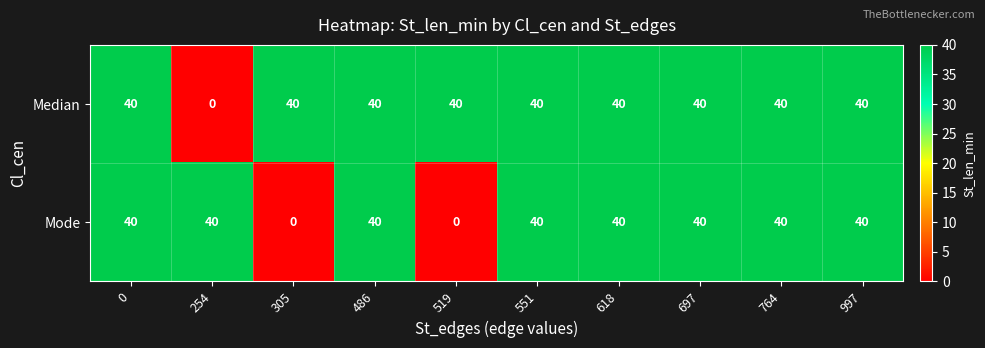

Reading left to right, list all the values displayed in this chart.

Median: 0=40	254=0	305=40	486=40	519=40	551=40	618=40	697=40	764=40	997=40
Mode: 0=40	254=40	305=0	486=40	519=0	551=40	618=40	697=40	764=40	997=40